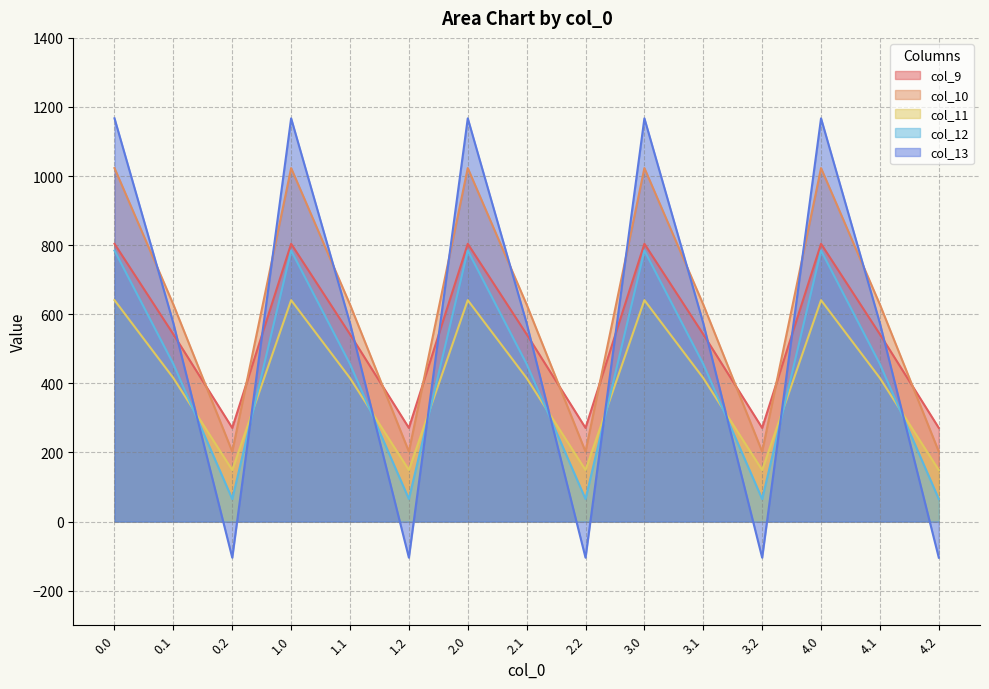

True or false: col_12 has more than 1 interior local peaks.

True